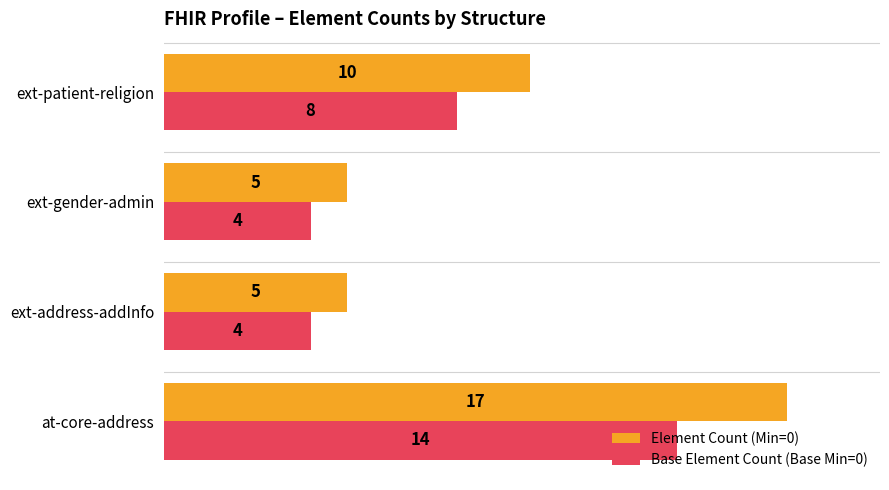

At how many categories does at least one series exceed 7?

2